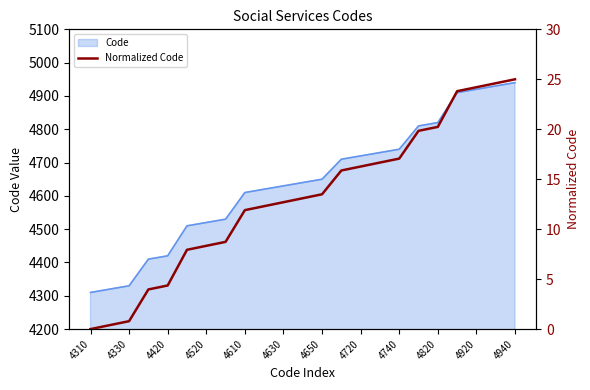

The chart shows a value of 5.0 at 4630. True or false?

False